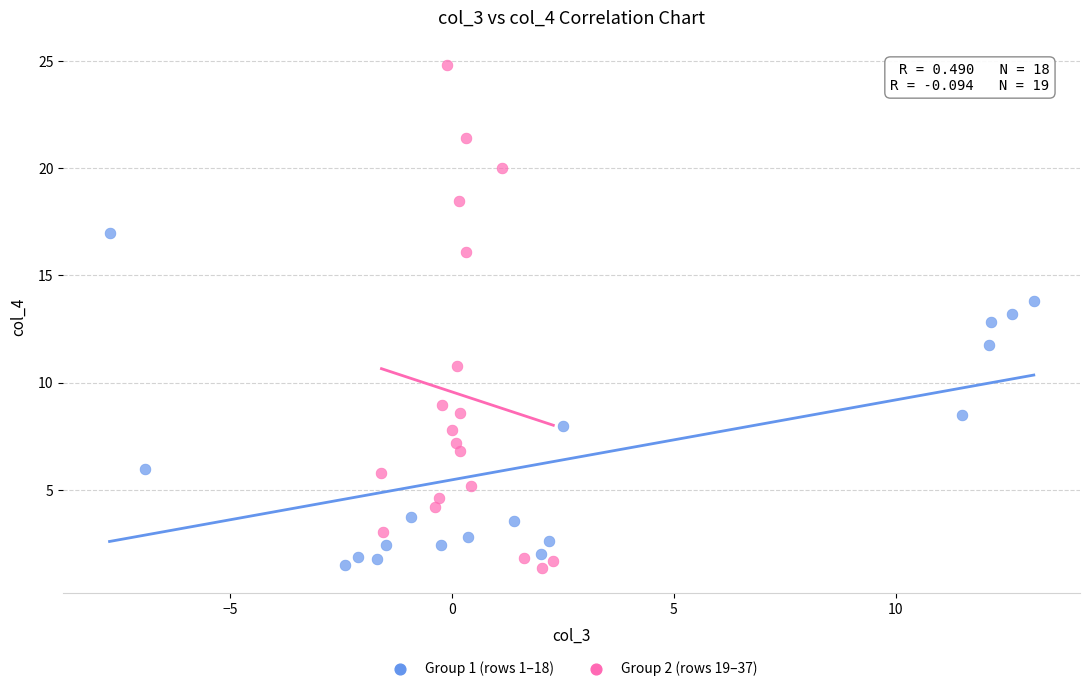

Which series has the widest spread of Y values?

Group 2 (rows 19–37)